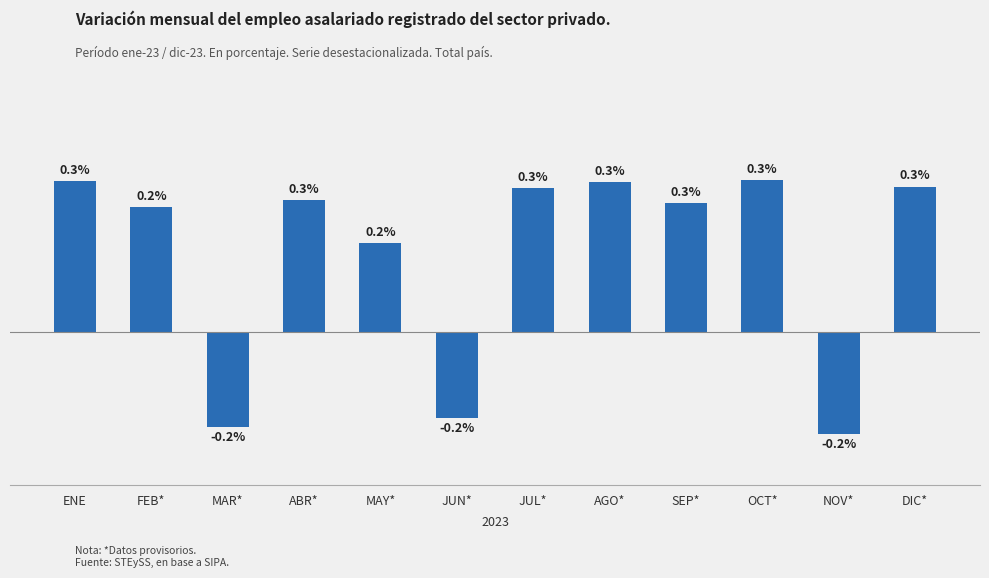

Which has a higher value, JUL* or MAY*?

JUL*